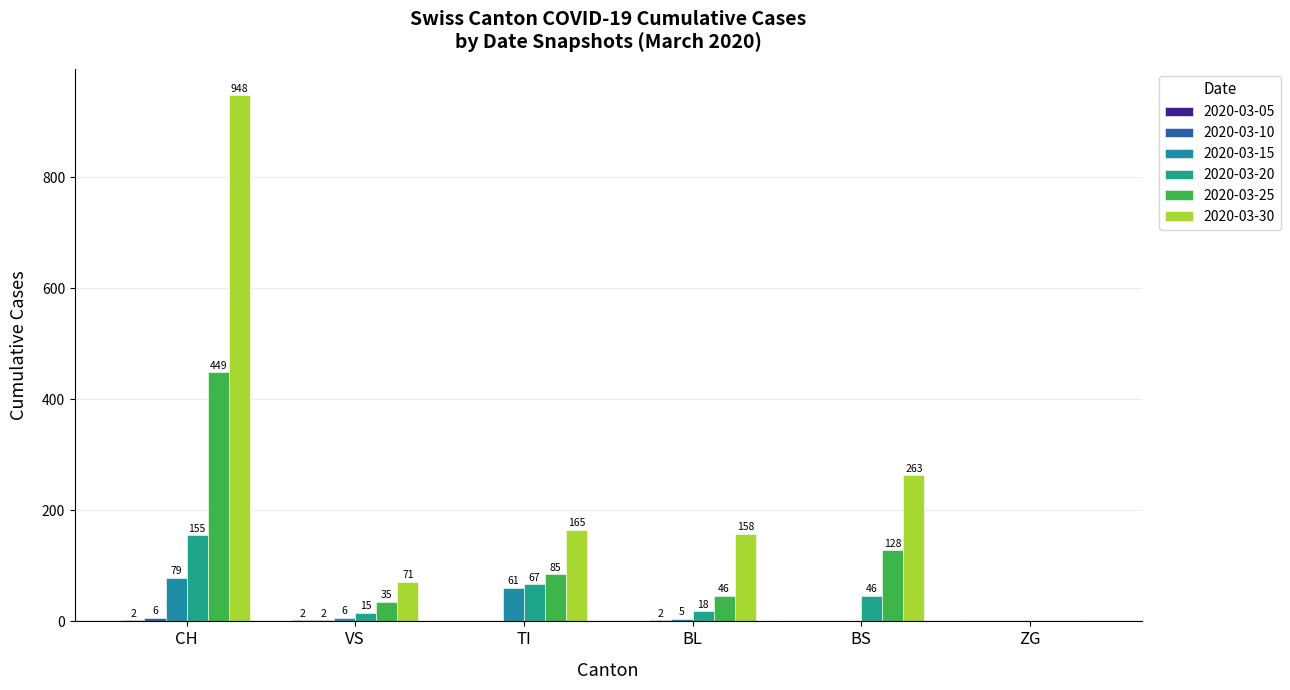

How many data points does each series have?

6